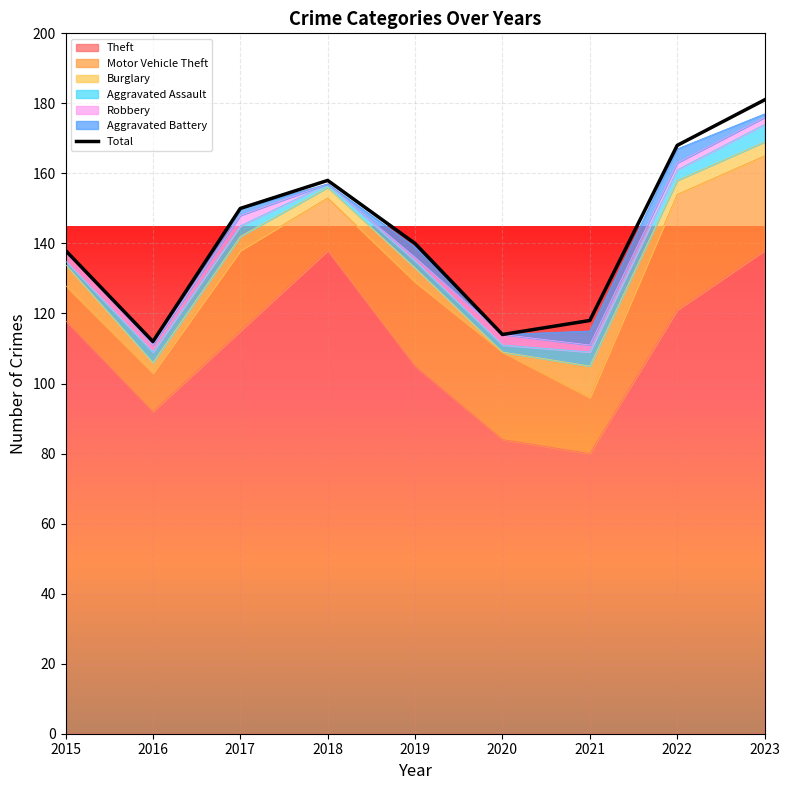

In Burglary, how many points are lower than both neighbors (excluding endpoints)?

3